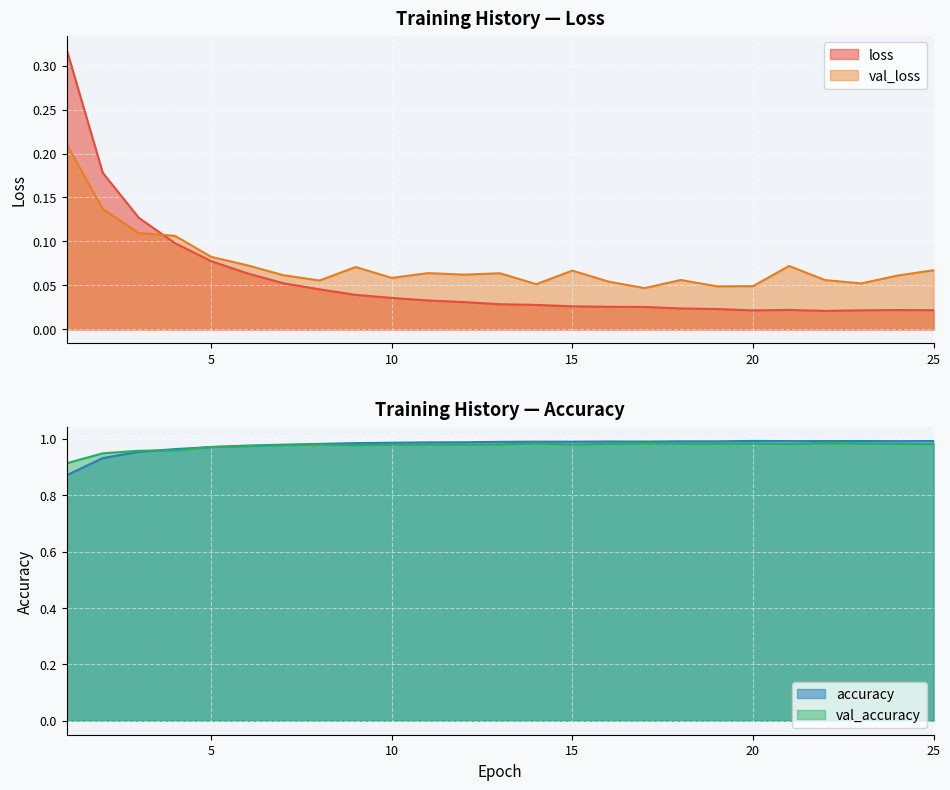

In val_accuracy, how many points are lower than both neighbors (excluding endpoints)?

4